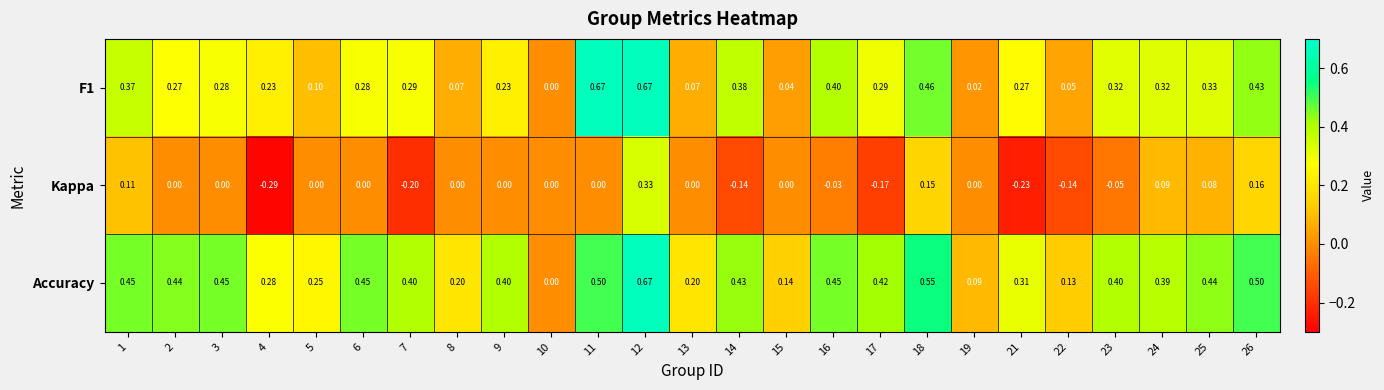

Count the number of categories in the chart.

25